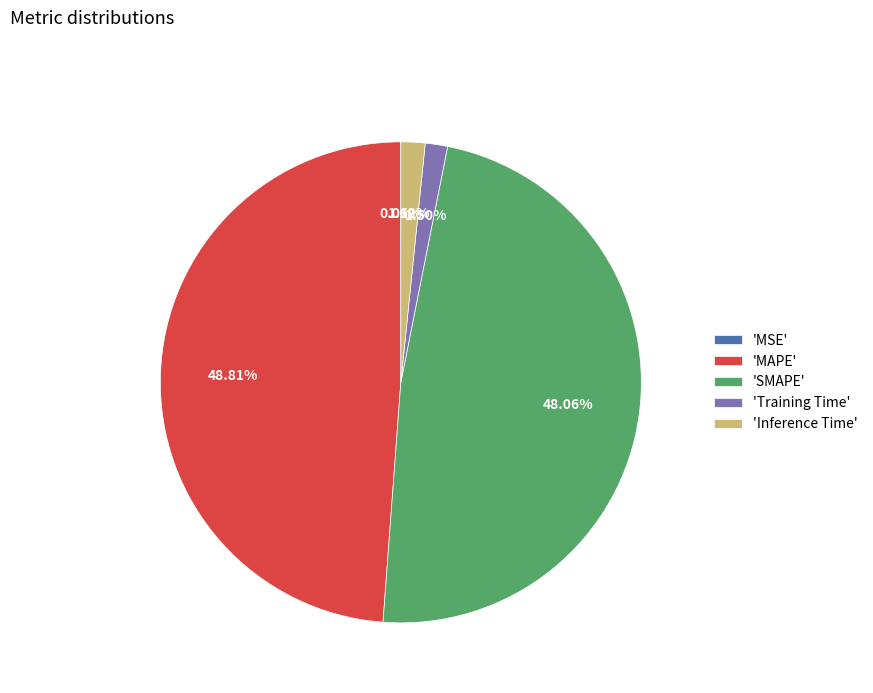

Is there any slice that represents more than half of the pie?

No